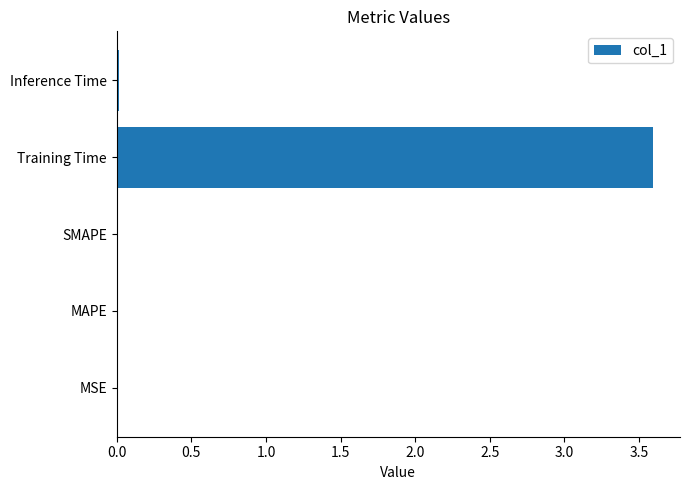

What value does the data have at Training Time?

3.6